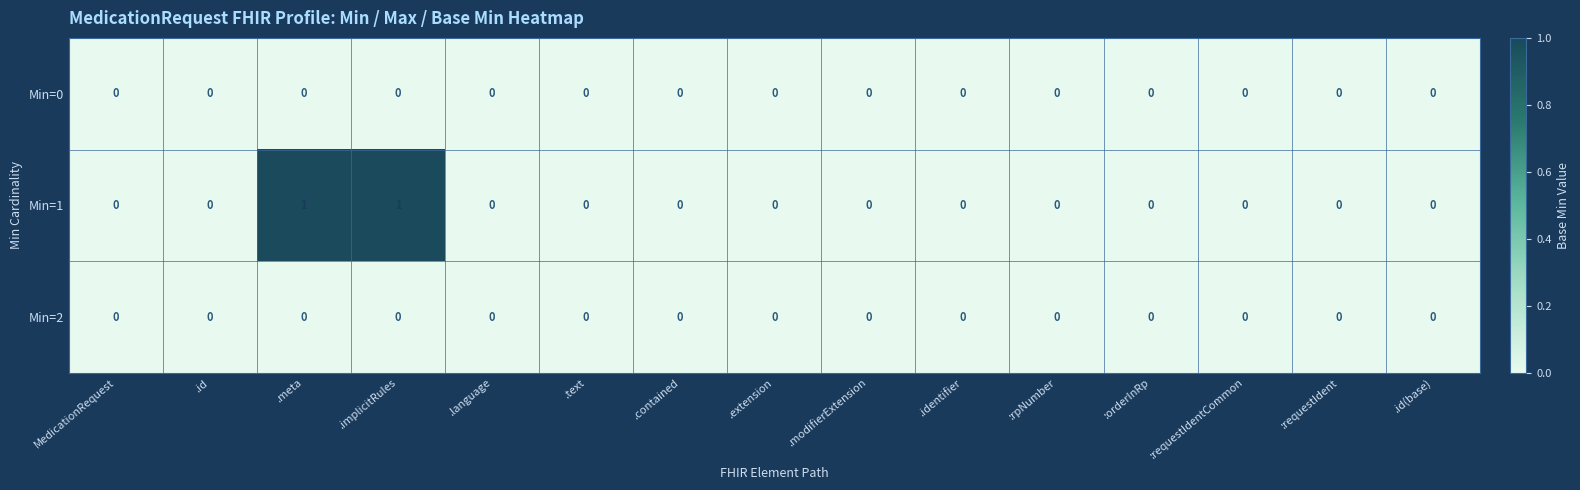

Which series has the largest range (max minus min)?

Min=1